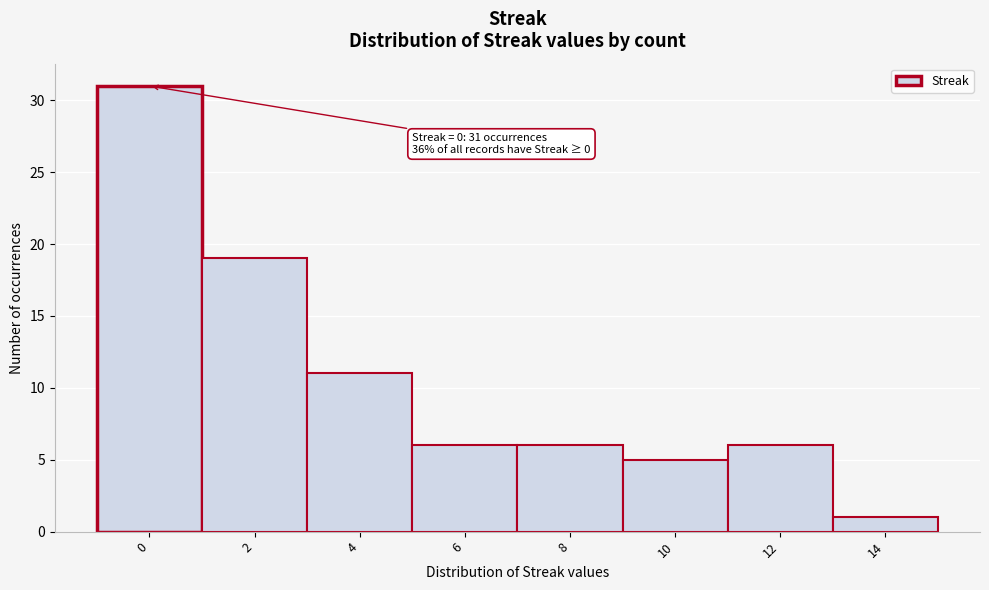

Reading left to right, what are all the values shown in this chart?

31	19	11	6	6	5	6	1